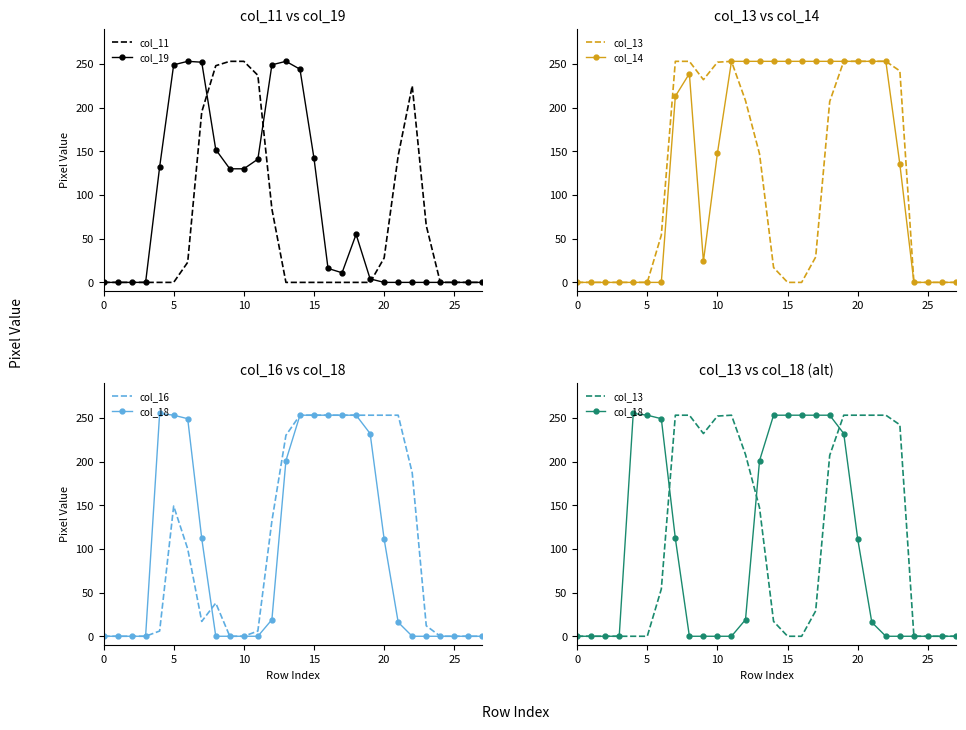

True or false: col_18 has a value of 0 at 9.

True